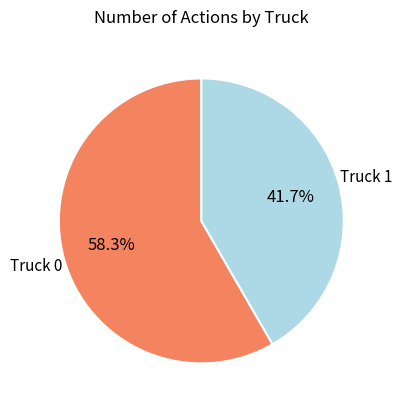

Does any single category account for the majority?

Yes